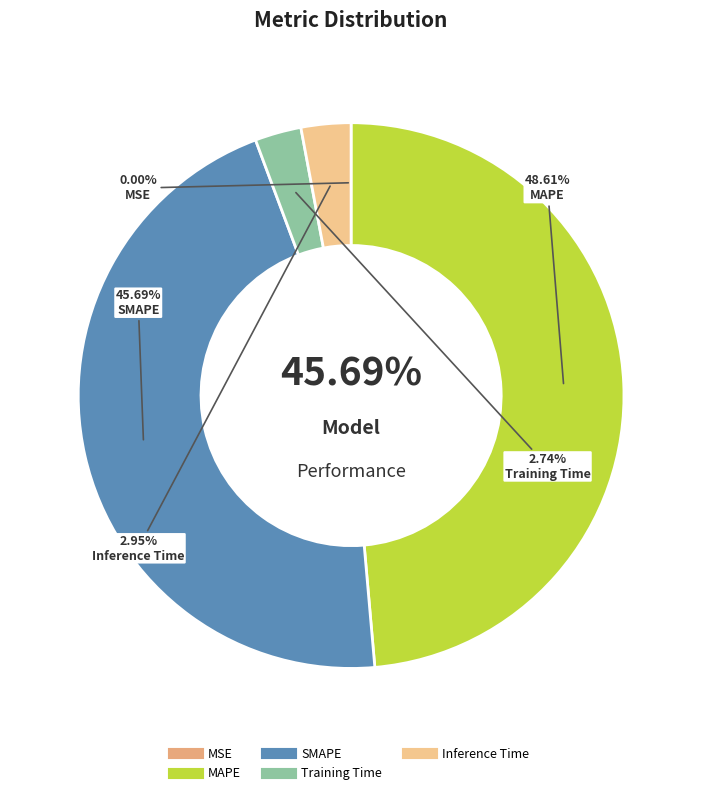

Which category has the biggest portion of the pie?

MAPE